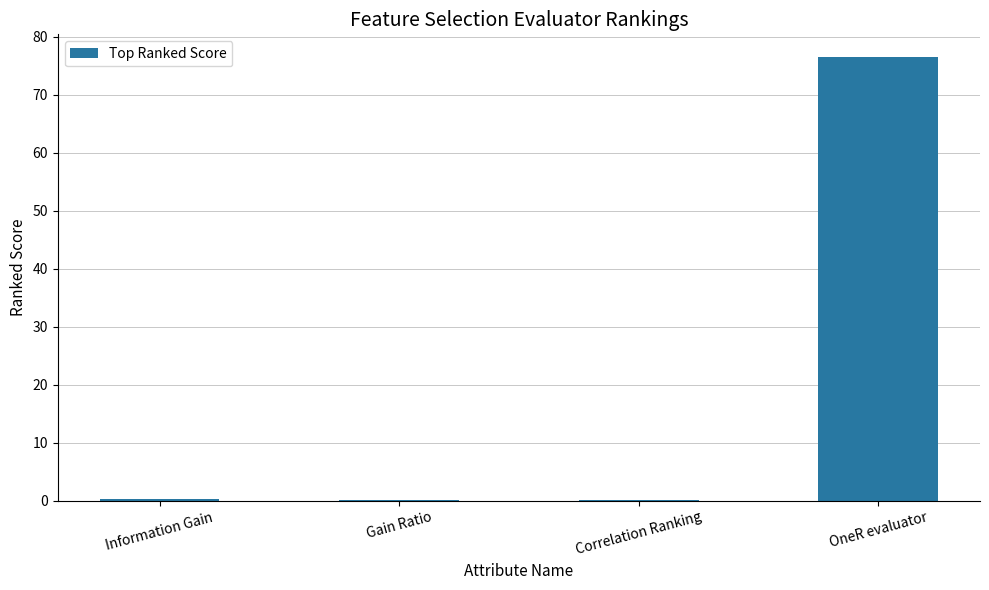

What is the sum of all values?

77.0